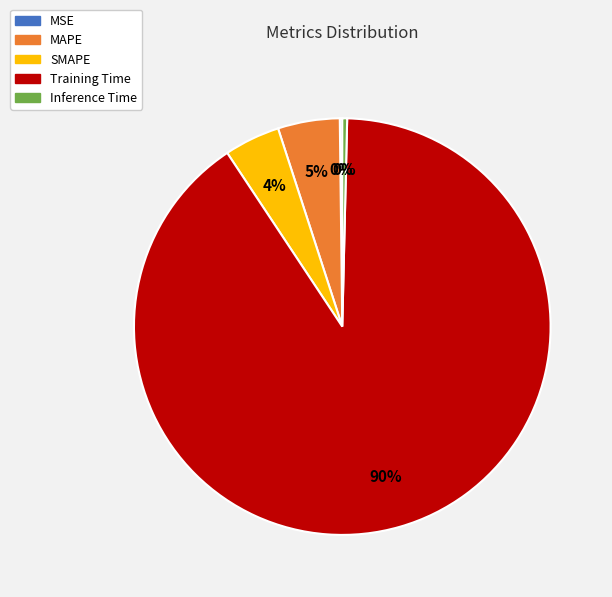

To the nearest percent, what percentage of the pie is MAPE?

5%